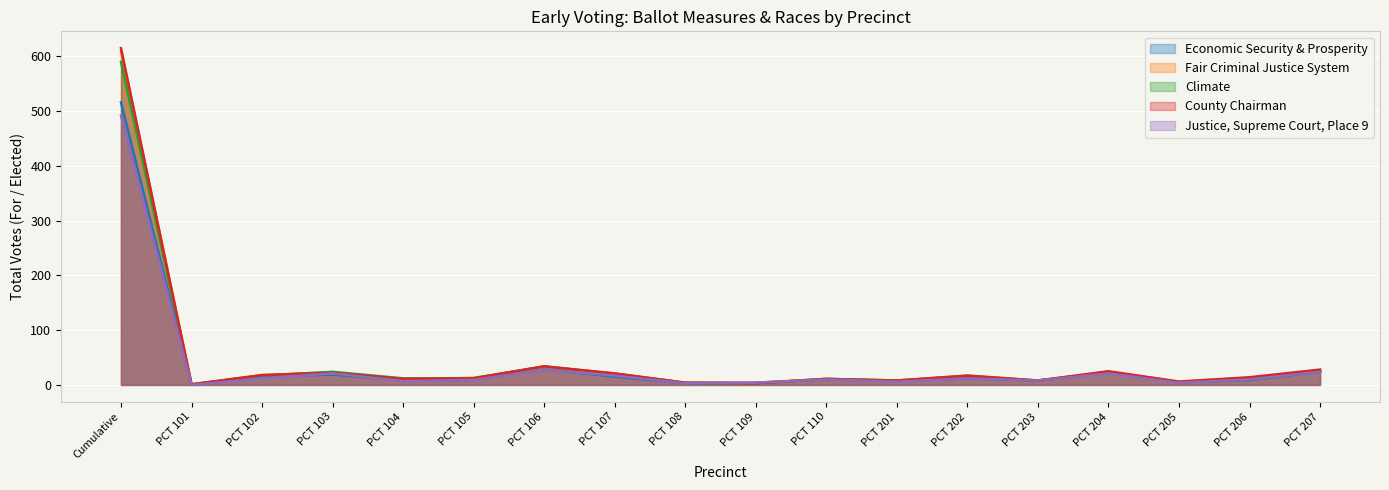

Is the value of Climate at PCT 204 greater than the value of Fair Criminal Justice System at PCT 104?

Yes